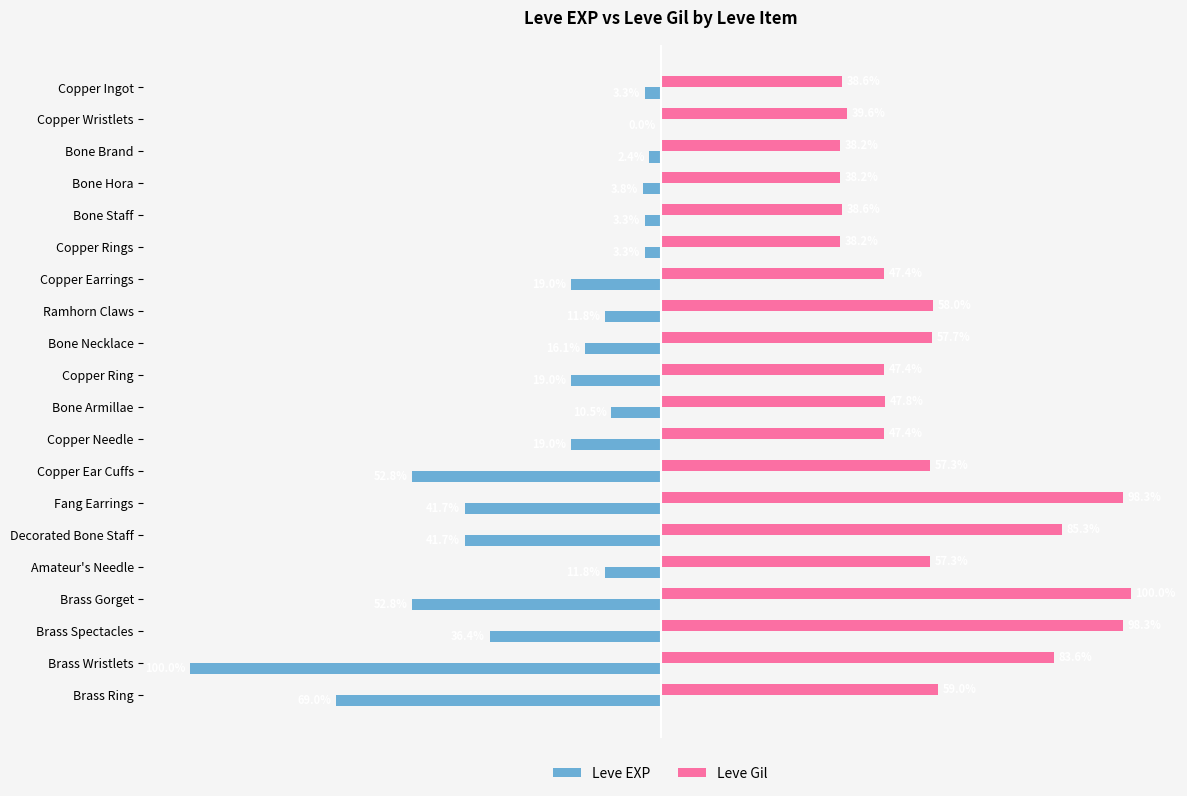

What are all the series names shown in the legend?

Leve EXP, Leve Gil